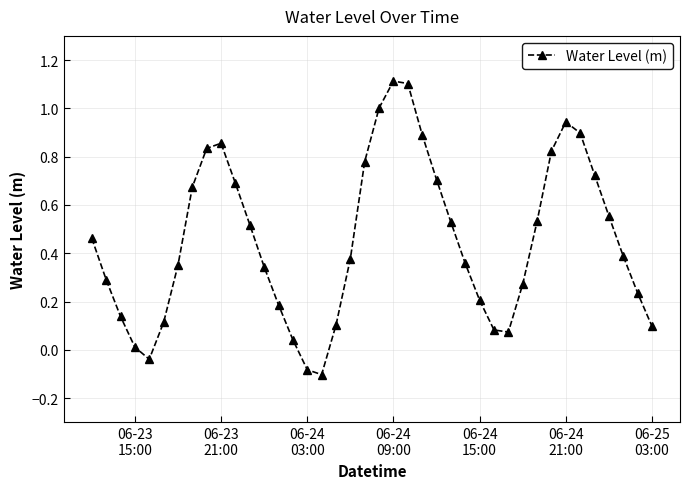

What is the greatest value displayed?

1.1